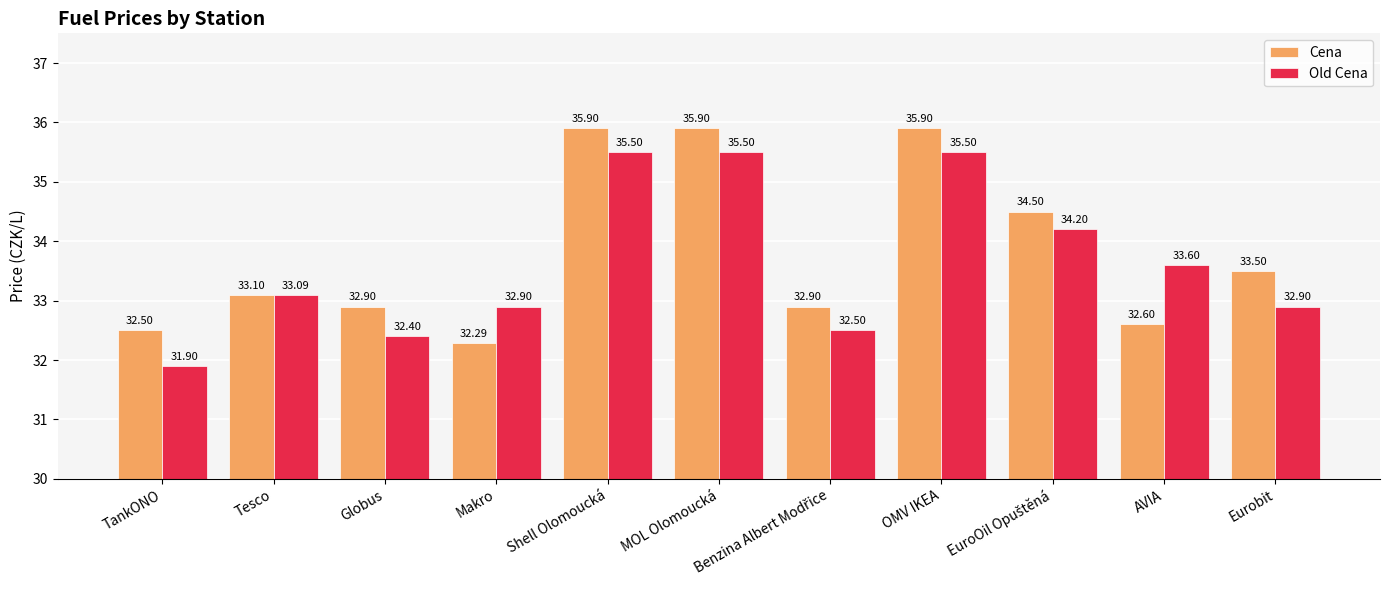

Count the number of data series in this chart.

2